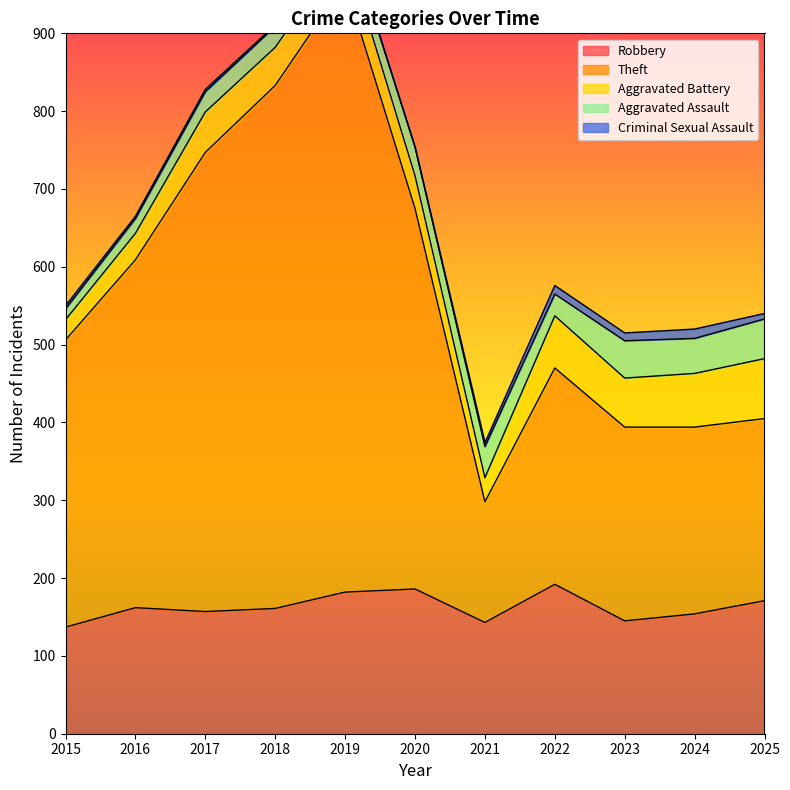

At which category is the sum across all series the highest?

2019